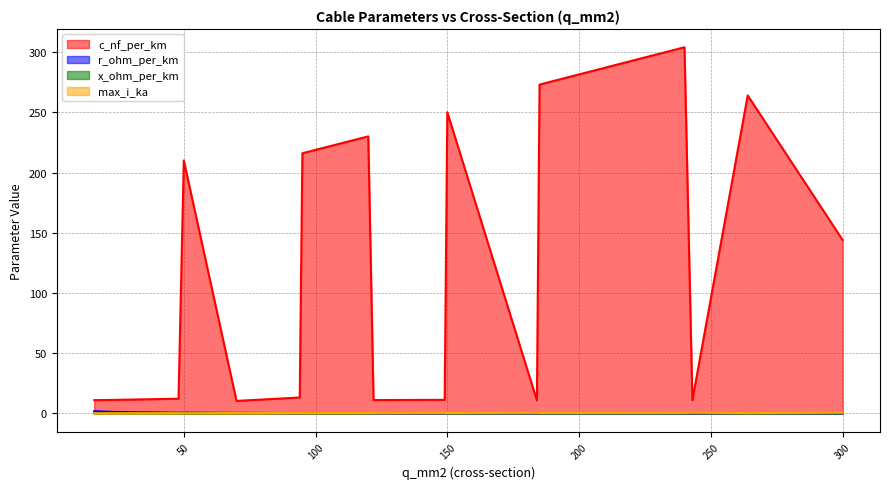

Where is the first local maximum for max_i_ka?

48